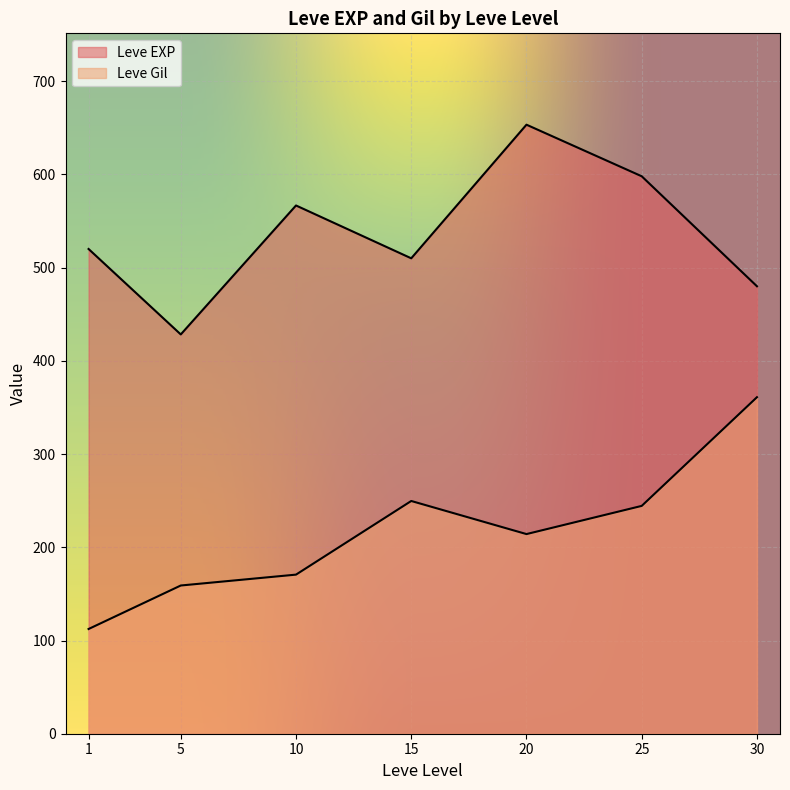

List the series in order of their peak value, lowest first.

Leve Gil, Leve EXP